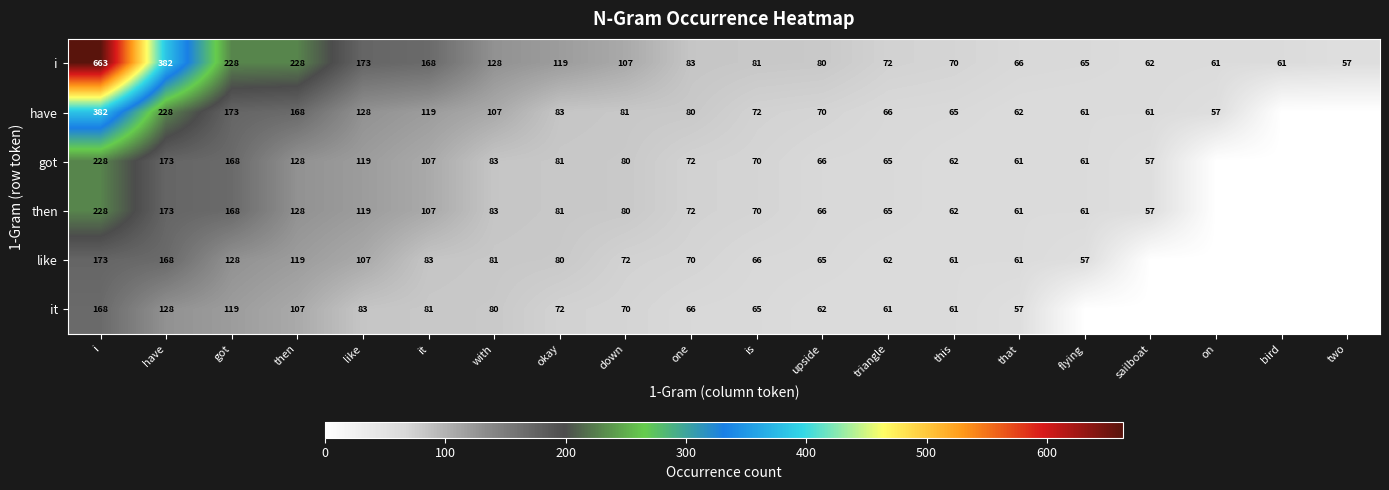

How many data points does each series have?

20